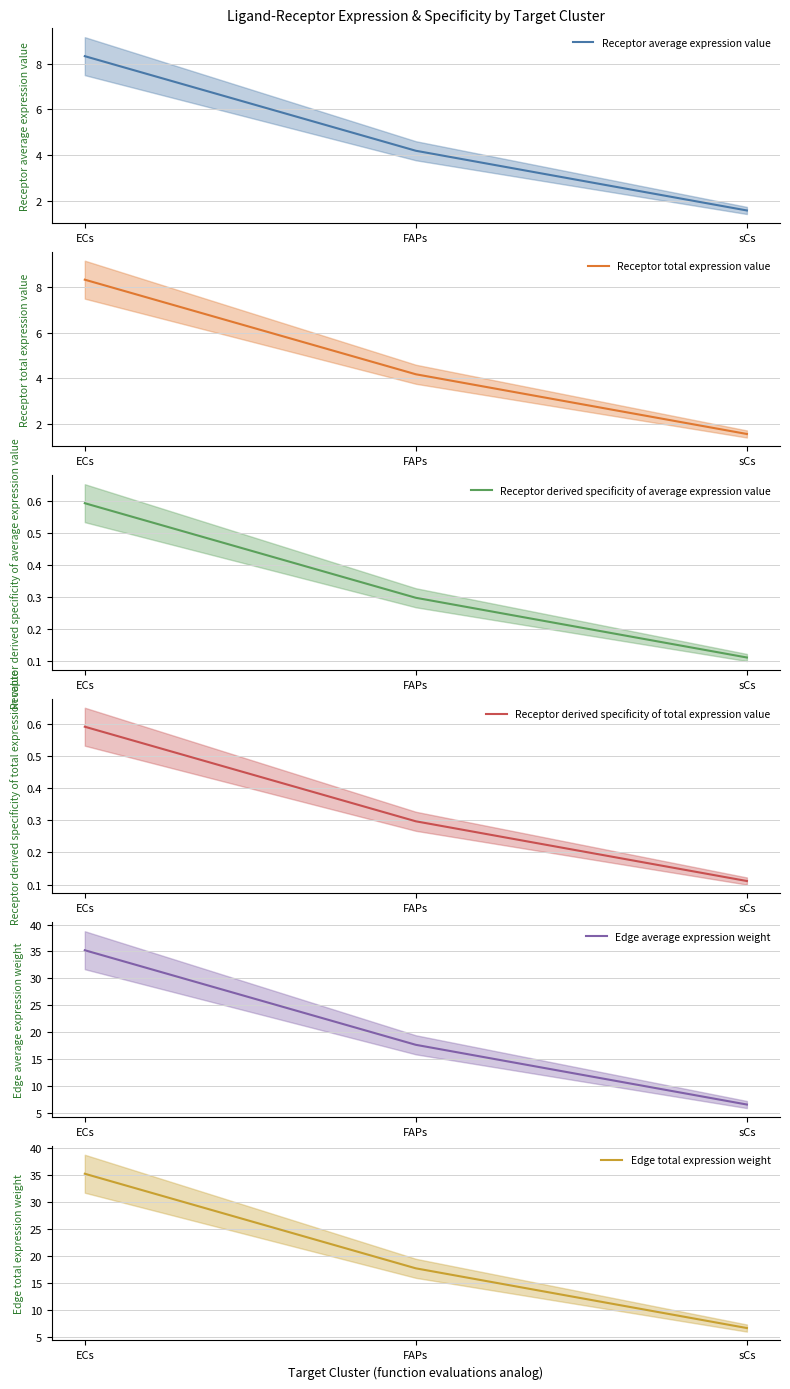

What is the value of the Receptor average expression value point at the 2nd from the left?

4.2